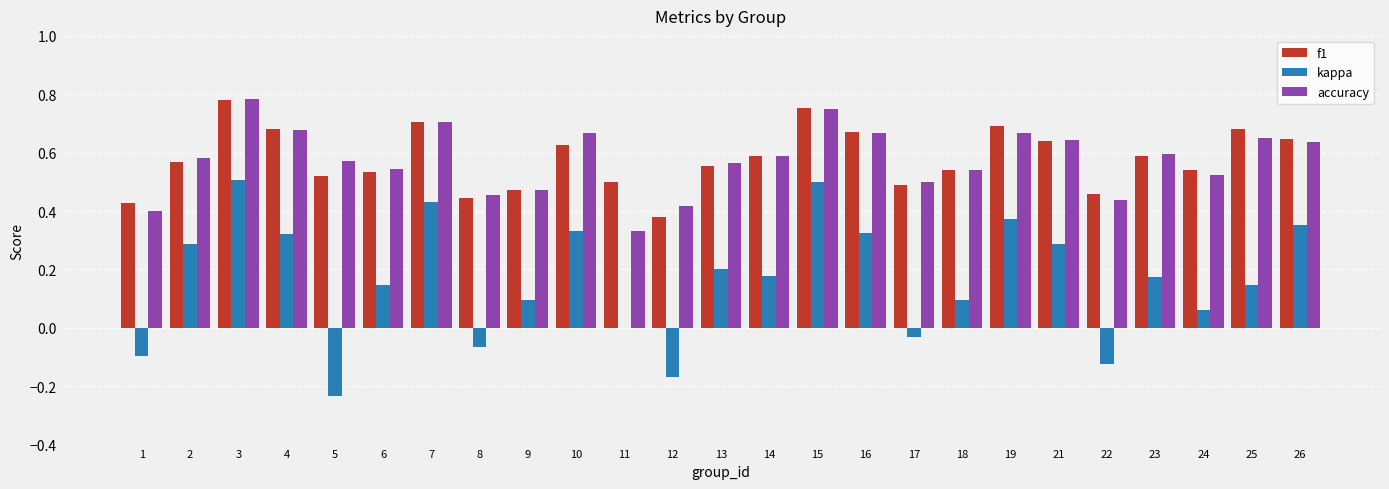

Which series changed the most between 22 and 25?

kappa